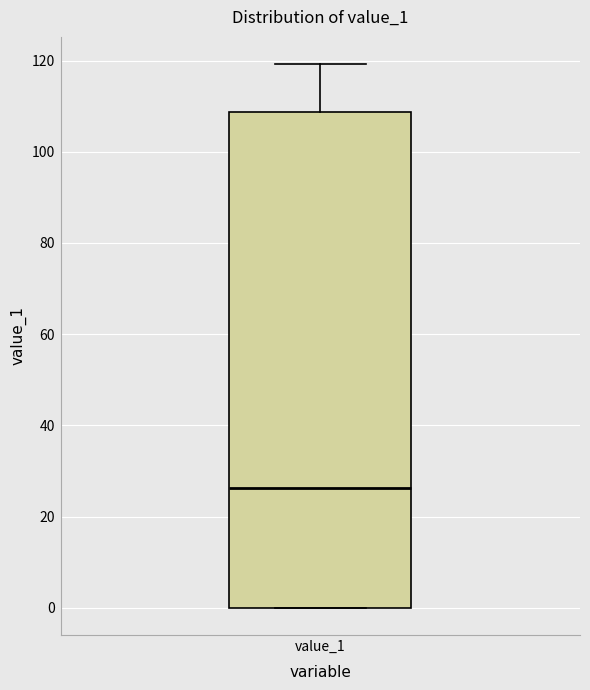

Read this box plot against the y-axis: the position of the median line, the range covered by the box, and the ends of both whiskers. The values are not printed on the chart, so give them approximately, as read against the axis.

median 26, box 0 to 108, whiskers 0 to 120